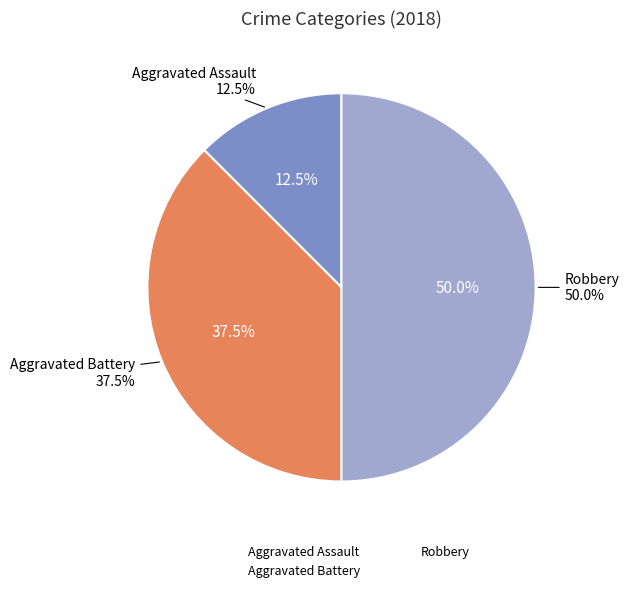

The Aggravated Battery slice represents 27% of the pie. True or false?

False